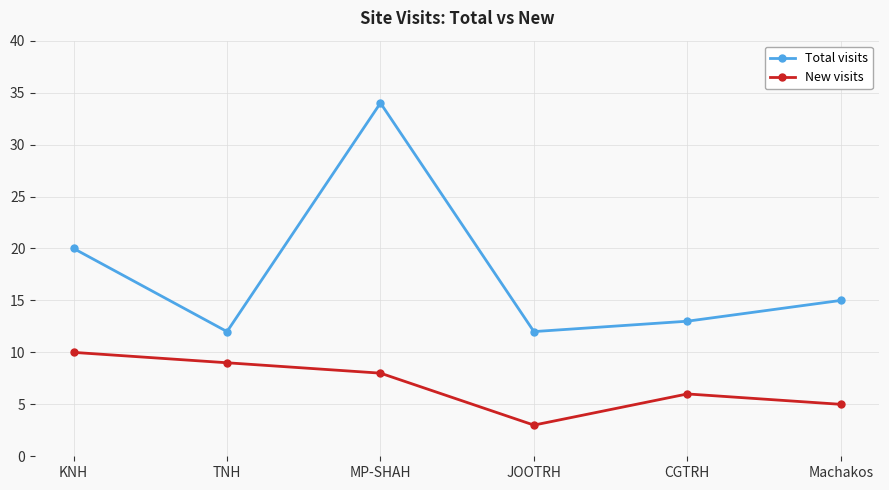

True or false: Total visits has a value of 17 at MP-SHAH.

False